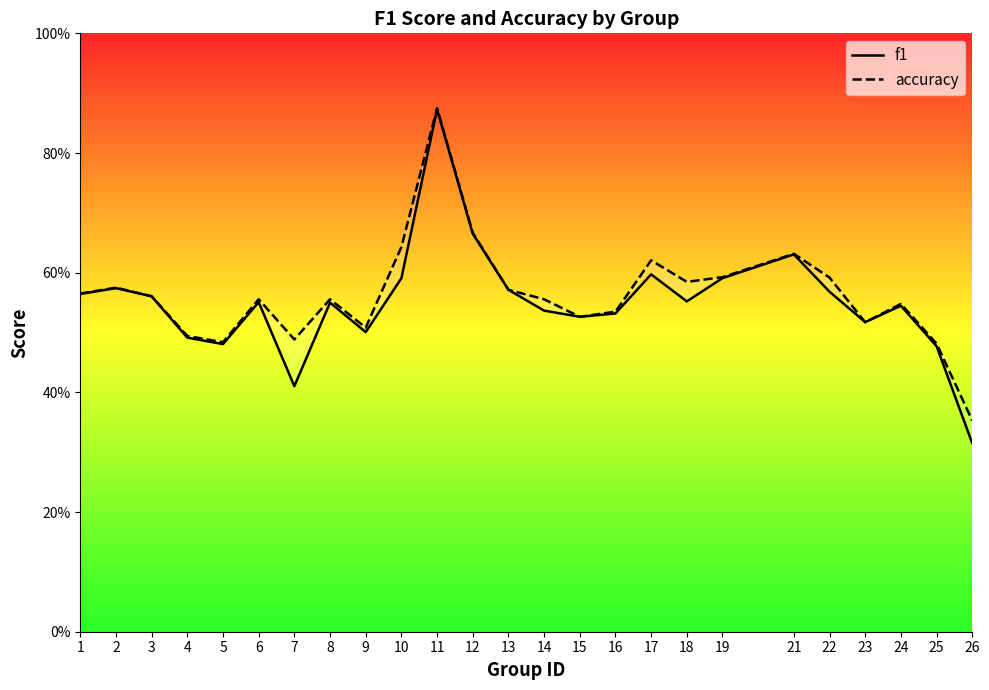

At which category does accuracy reach its first local peak?

2